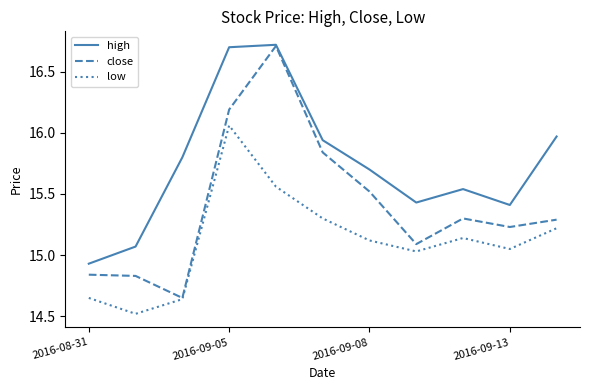

In close, how many points are higher than both neighbors (excluding endpoints)?

2